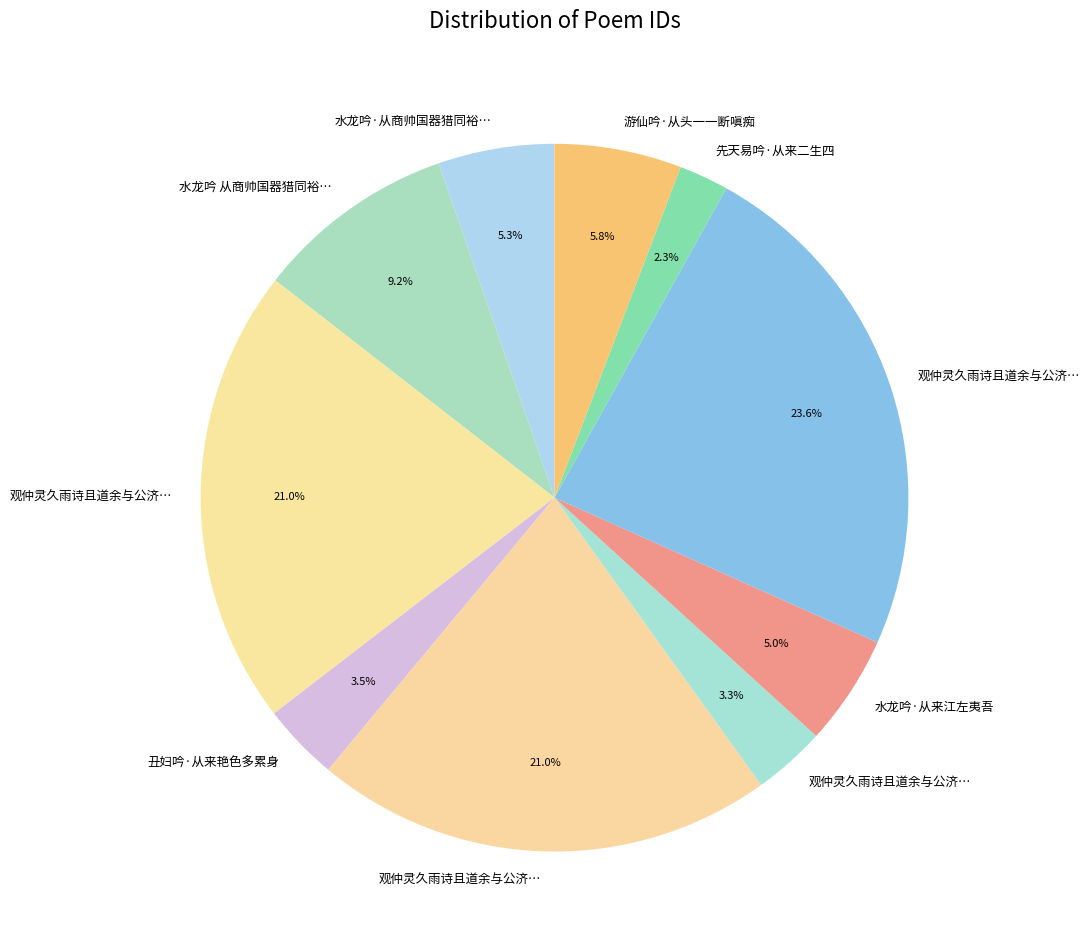

To the nearest percent, what is the average slice percentage?

10%